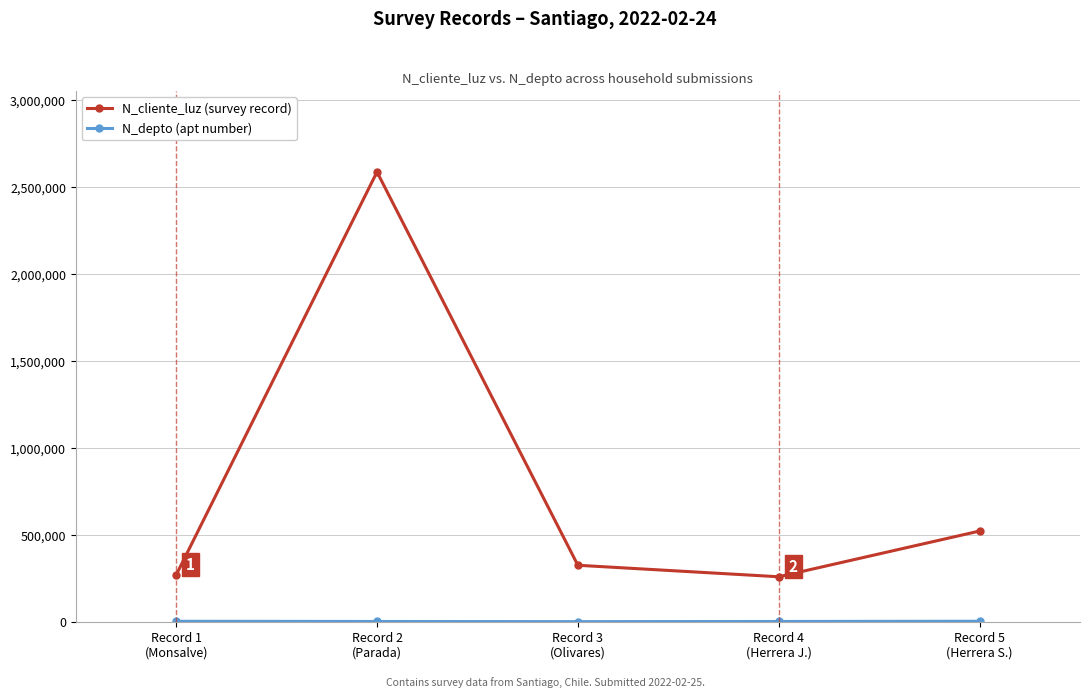

True or false: N_cliente_luz (survey record) has more than 1 points higher than both neighbors.

False